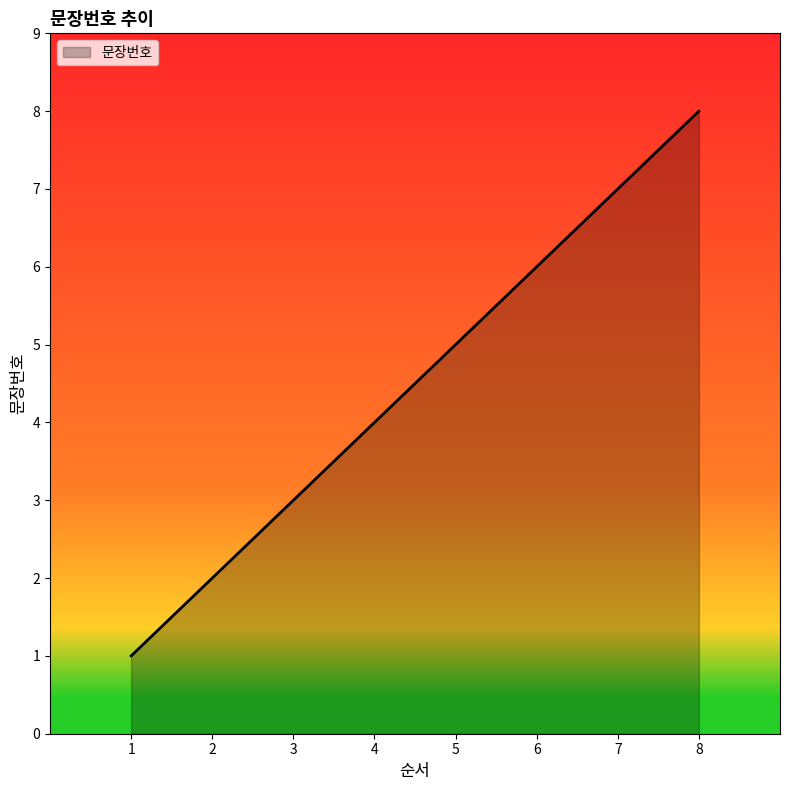

Is it true that the value at 8 is 14?

False